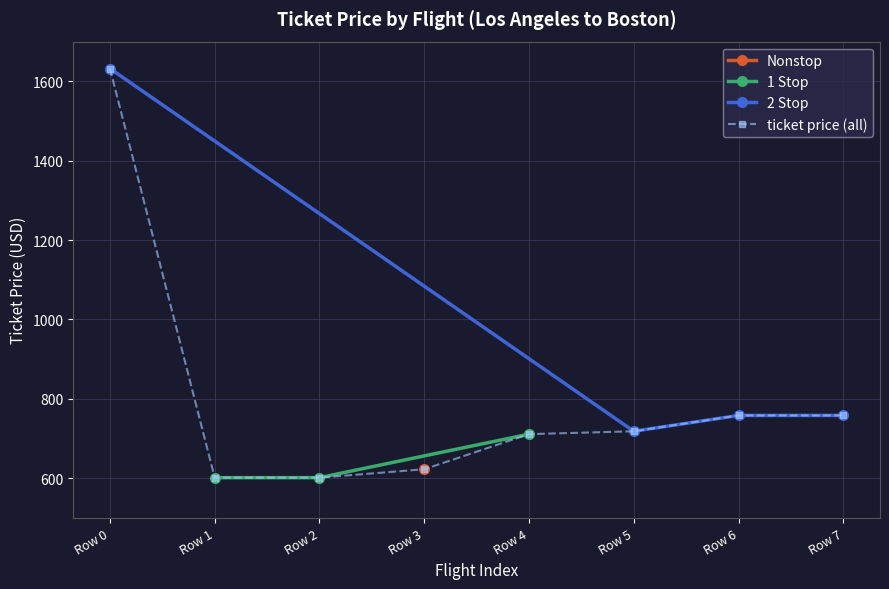

What is the difference between the second highest and second lowest values?

156.8